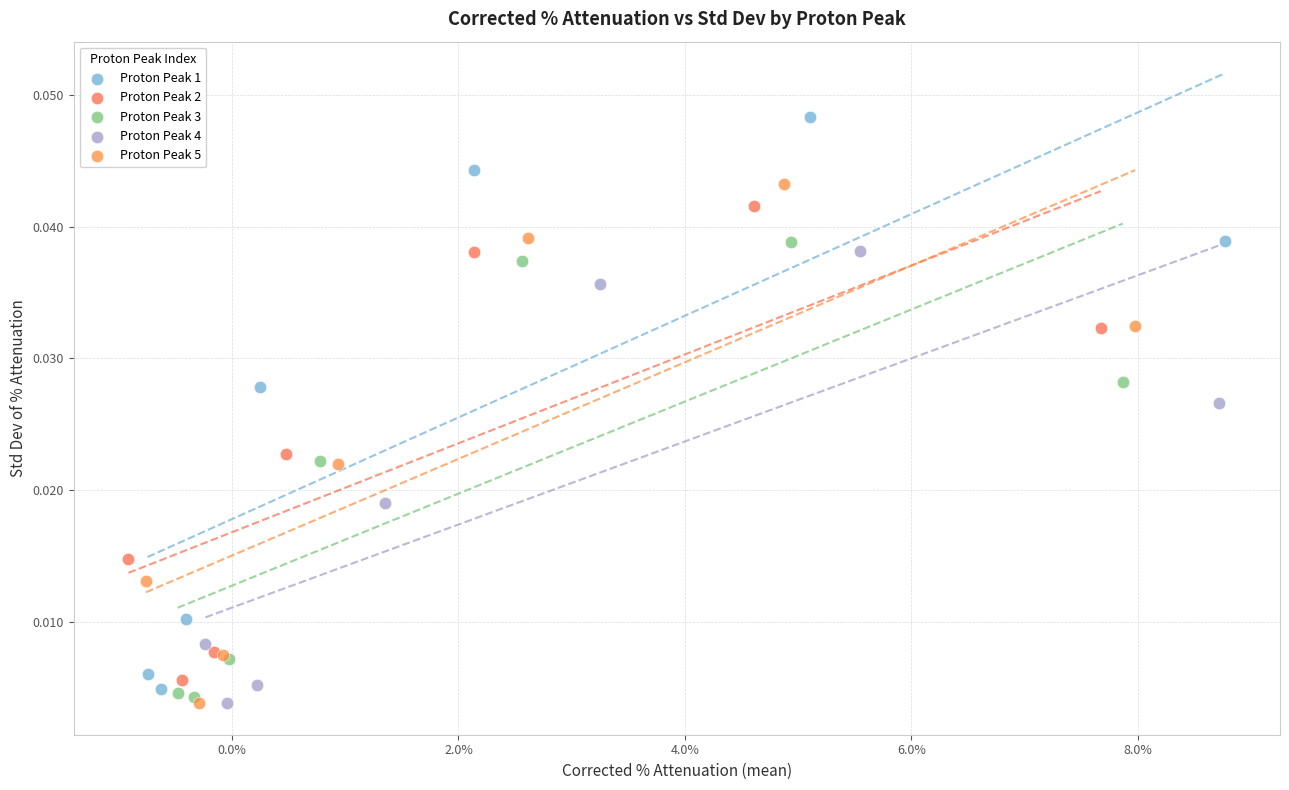

Which series has the widest spread of Y values?

Proton Peak 1